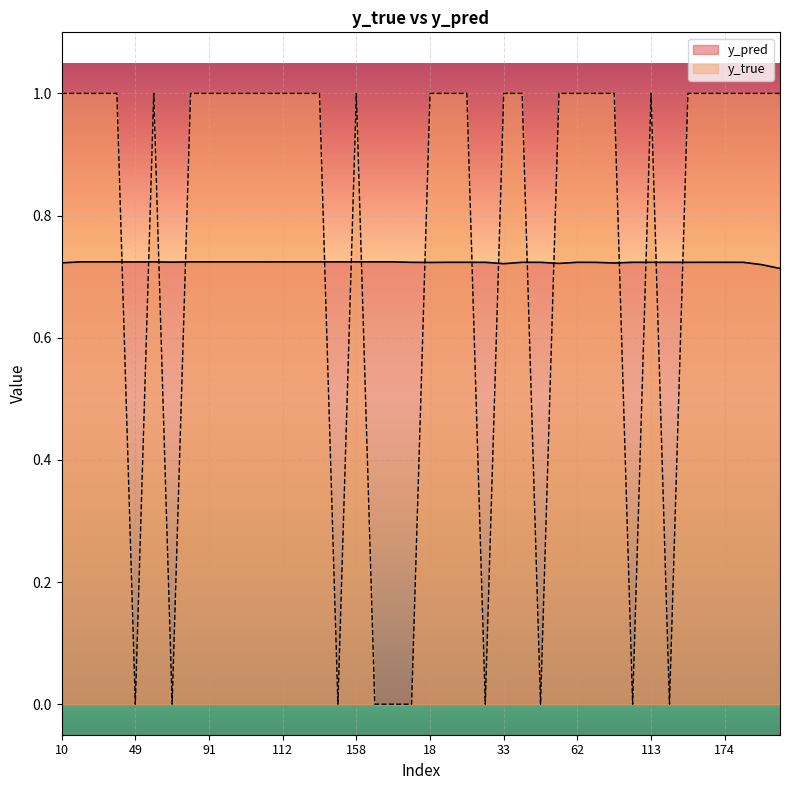

List the series in order of their peak value, lowest first.

y_pred, y_true